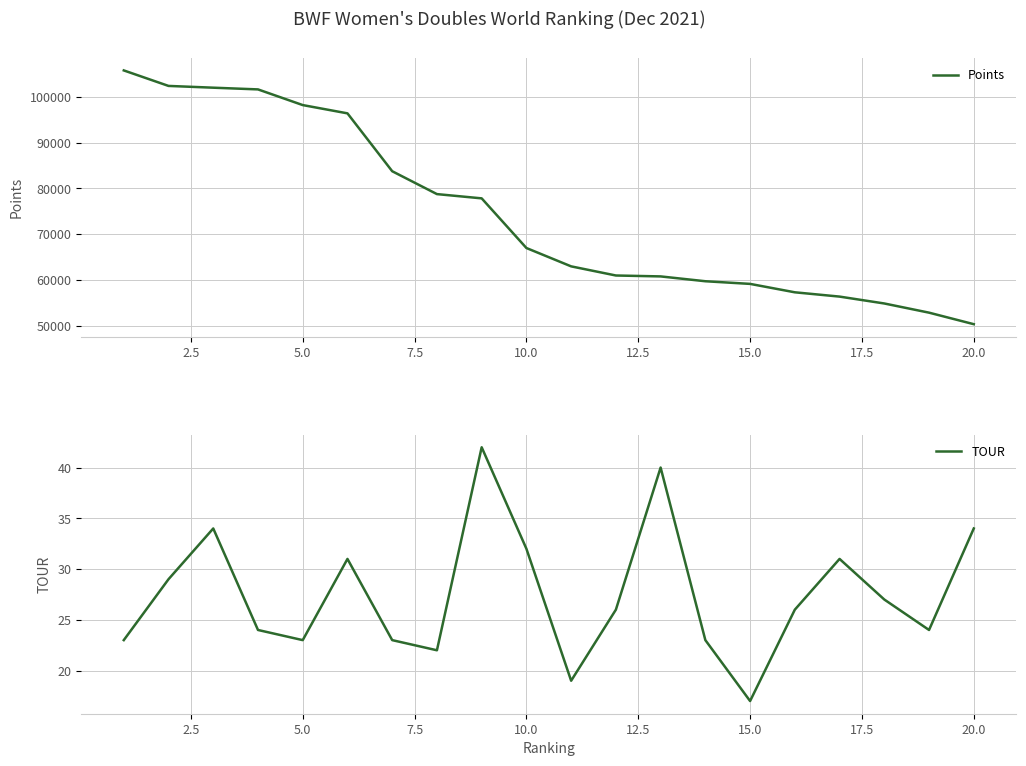

What is the lowest value of the Points series?

50306.1